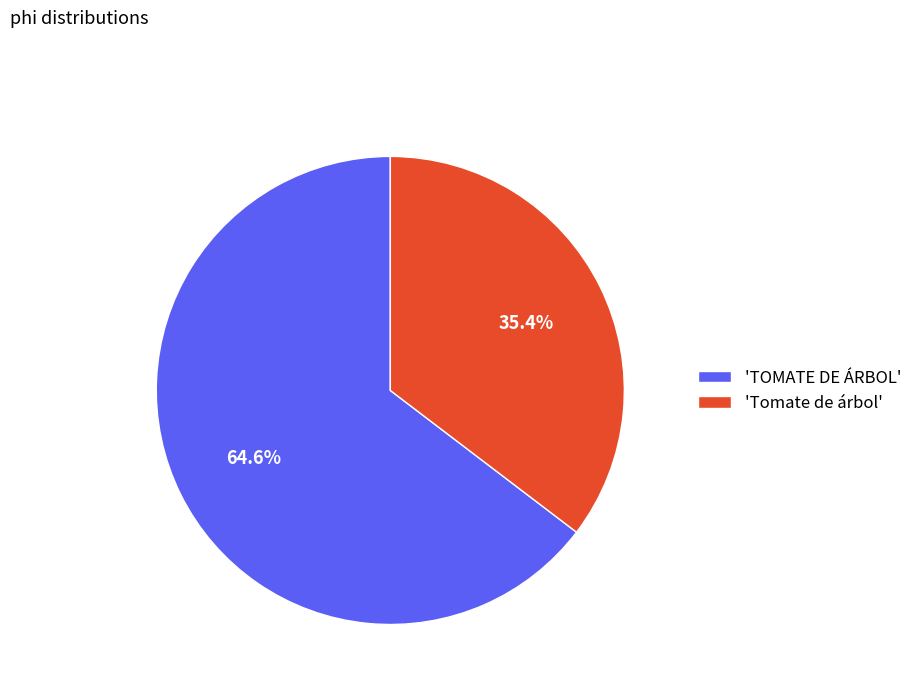

Rank the categories by value from lowest to highest.

'Tomate de árbol', 'TOMATE DE ÁRBOL'